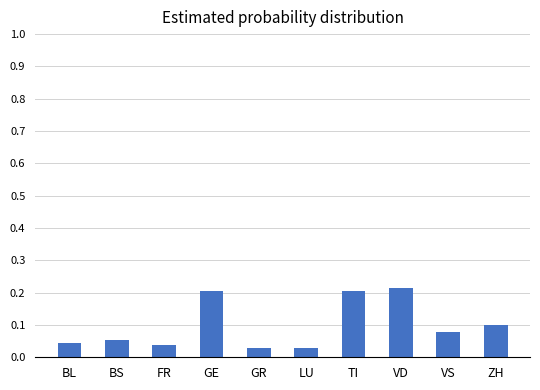

What is the label of the 7th bar from the right?

GE